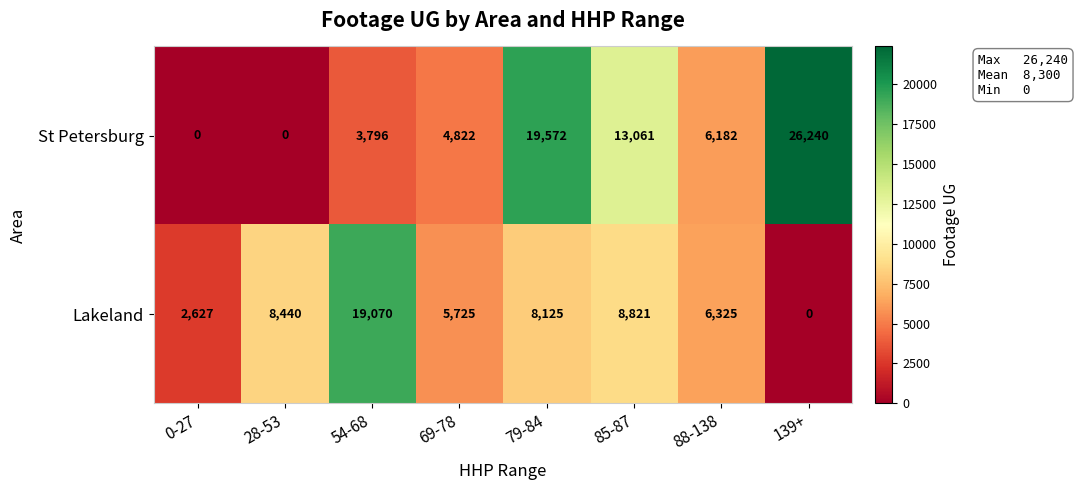

What is the average value of the Lakeland series?

7392